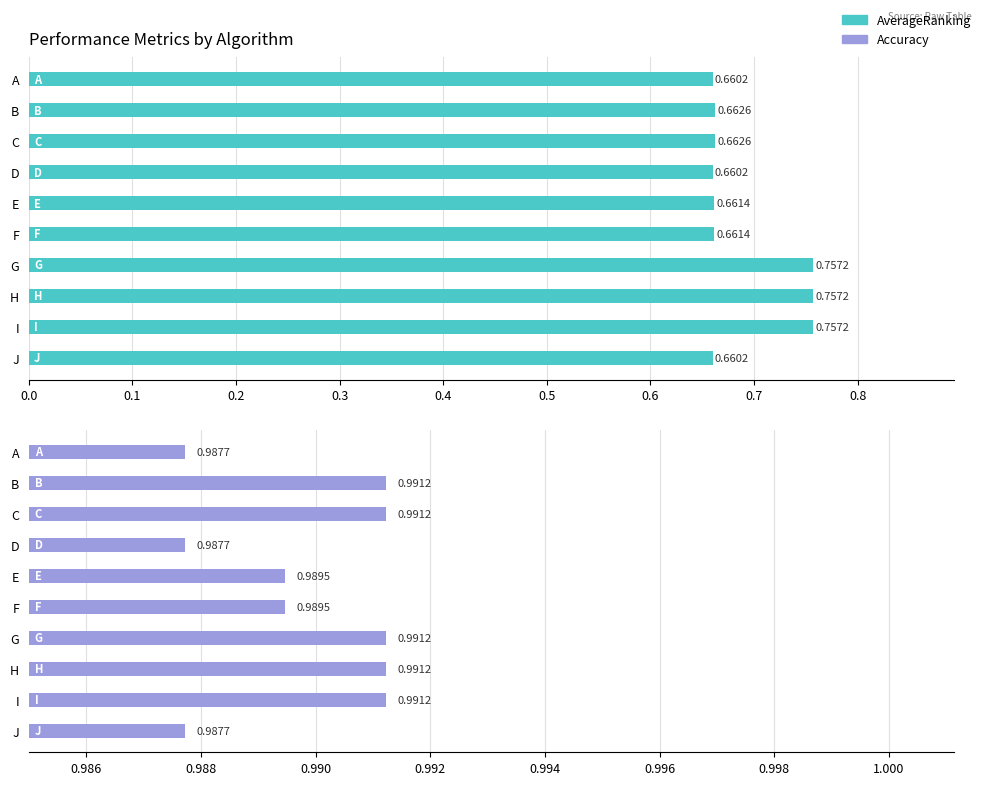

Rank the series by their average value, from highest to lowest.

Accuracy, AverageRanking